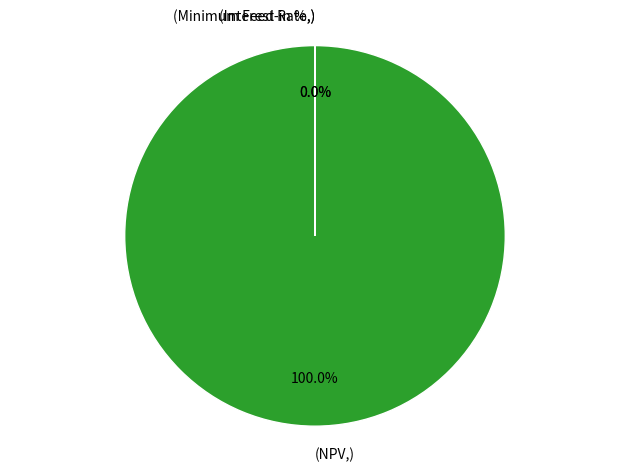

Is there any slice that represents more than half of the pie?

Yes